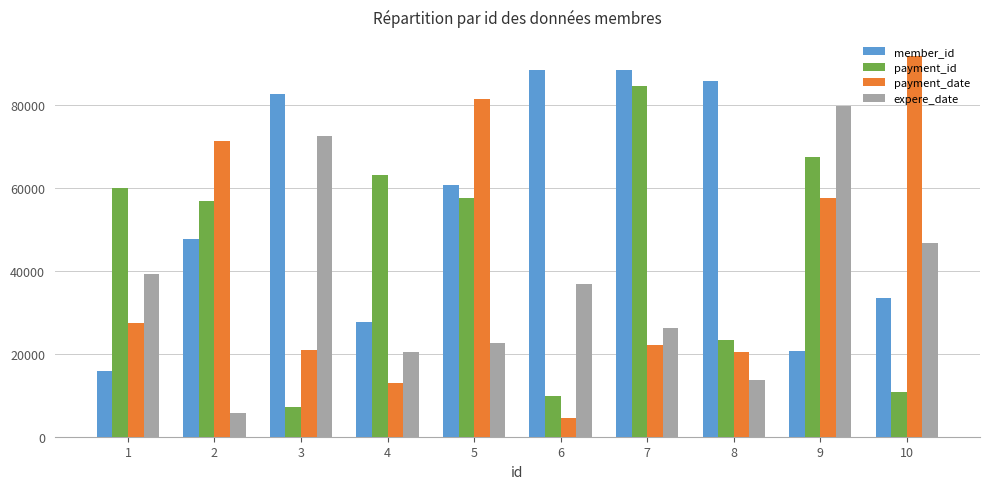

How many series are shown in this chart?

4